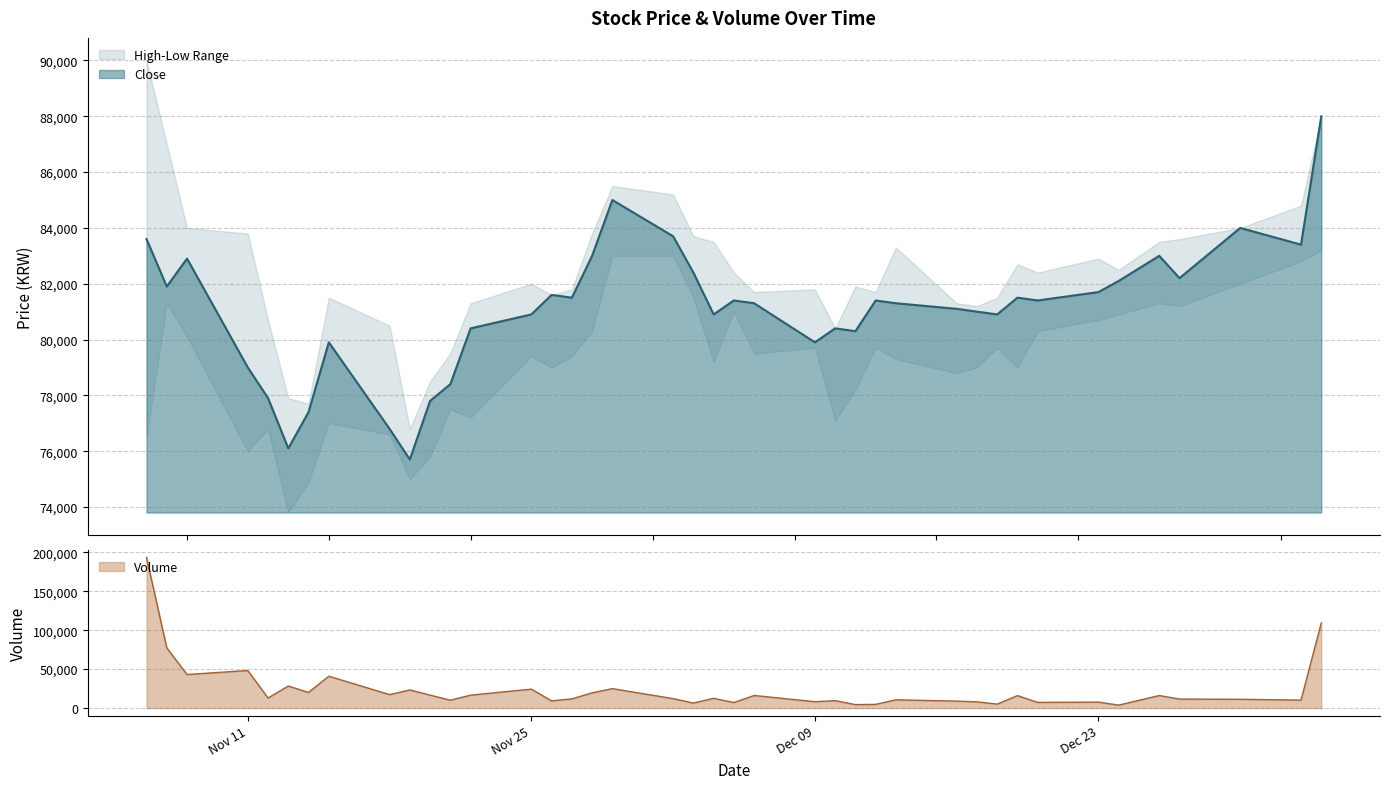

Reading left to right, what are all the values shown in this chart?

Close: 83600	81900	82900	79000	77900	76100	77400	79900	76800	75700	77800	78400	80400	80900	81600	81500	83000	85000	83700	82400	80900	81400	81300	79900	80400	80300	81400	81300	81100	81000	80900	81500	81400	81700	82100	83000	82200	84000	83400	88000
Volume: 193536	77324	43072	48218	12895	28246	20076	40898	17246	23268	16610	10103	16591	24274	9203	11777	19544	24941	12105	6408	12494	7107	16140	8154	9546	4390	4736	10599	8895	8009	5049	15946	7265	7611	3780	16067	11530	11261	10190	109335